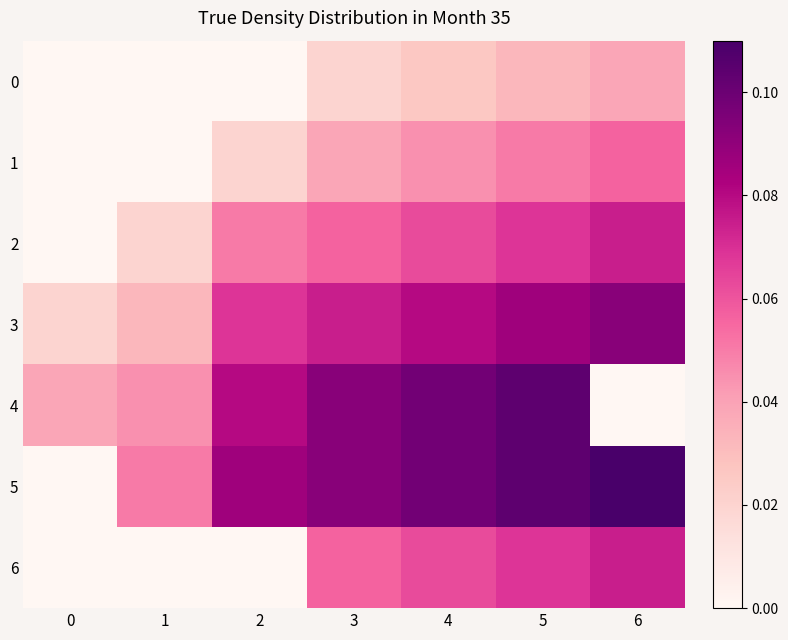

Reading right to left, extract all data points from this chart.

0: 6=0.0	5=0.0	4=0.0	3=0.0	2=0.0	1=0.0	0=0.0
1: 6=0.1	5=0.1	4=0.0	3=0.0	2=0.0	1=0.0	0=0.0
2: 6=0.1	5=0.1	4=0.1	3=0.1	2=0.1	1=0.0	0=0.0
3: 6=0.1	5=0.1	4=0.1	3=0.1	2=0.1	1=0.0	0=0.0
4: 6=0.0	5=0.1	4=0.1	3=0.1	2=0.1	1=0.0	0=0.0
5: 6=0.1	5=0.1	4=0.1	3=0.1	2=0.1	1=0.1	0=0.0
6: 6=0.1	5=0.1	4=0.1	3=0.1	2=0.0	1=0.0	0=0.0